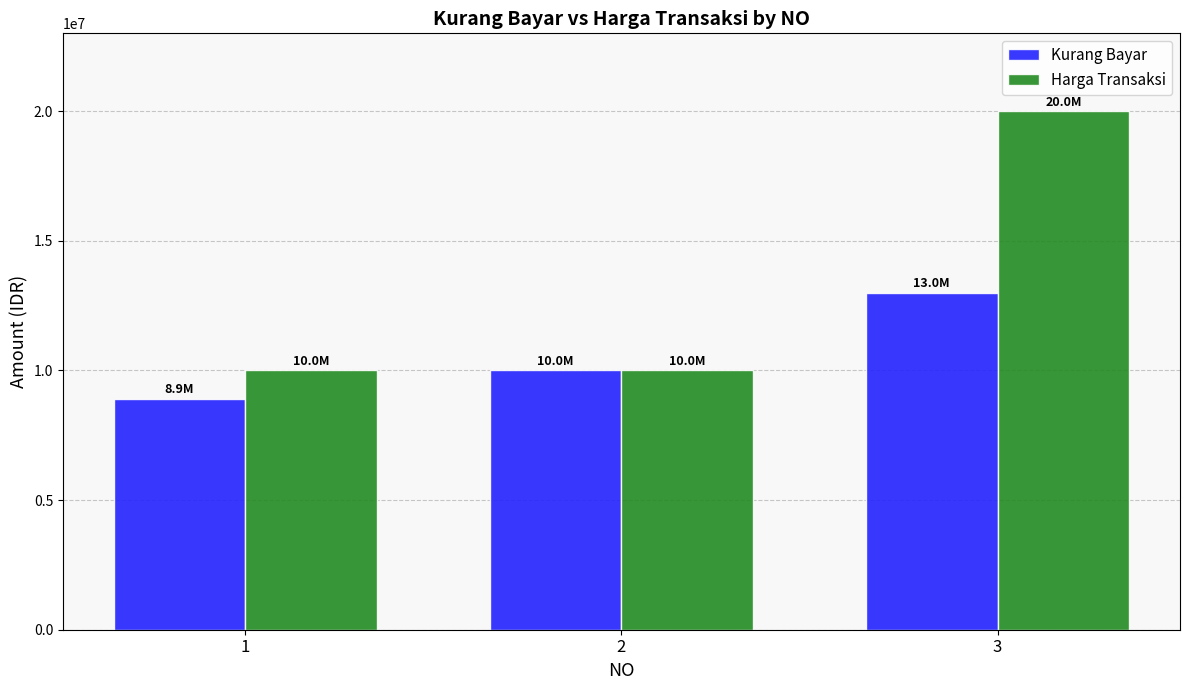

What is the sum of all Harga Transaksi values?

40000000